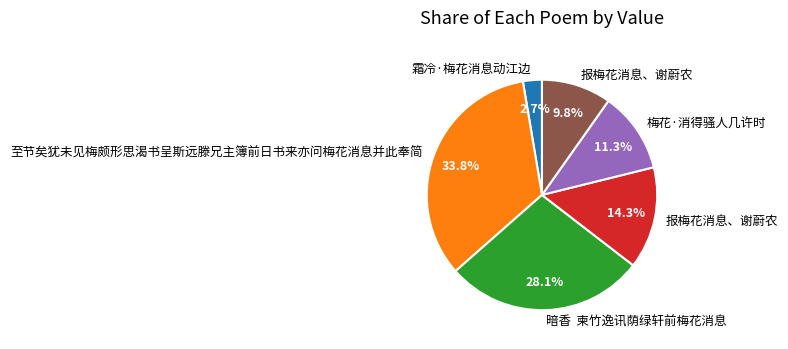

Is there a majority slice in this chart?

No